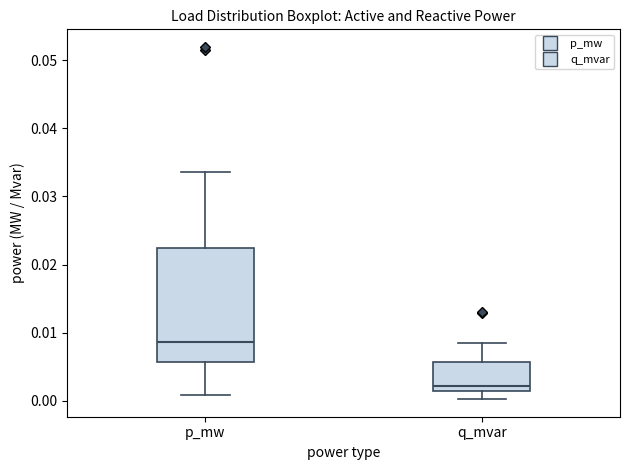

Reading left to right, read every box against the y-axis: the position of its median line, the range the box covers, and the ends of its whiskers. The values are not printed on the chart, so give them approximately, as read against the axis.

p_mw: median 0.009, box 0.006 to 0.022, whiskers 0.001 to 0.034
q_mvar: median 0.002, box 0.001 to 0.006, whiskers 0.000 to 0.008